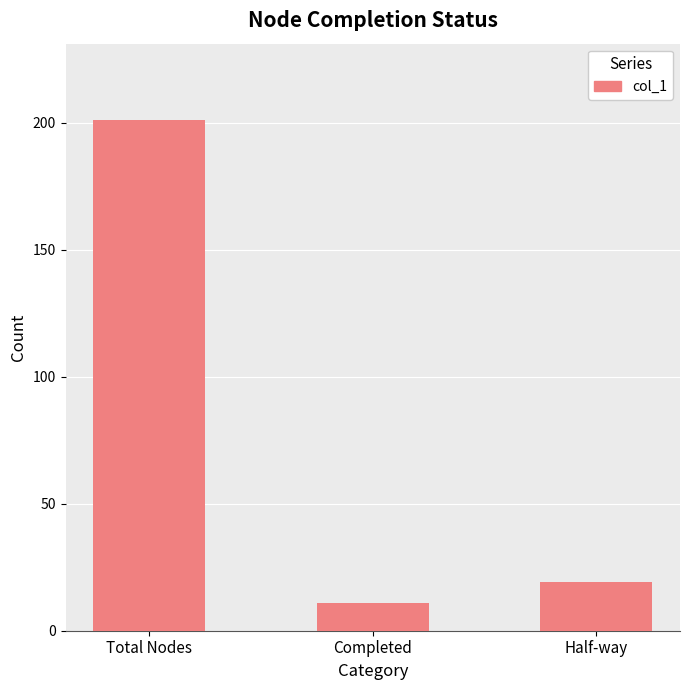

What is the change in value from Total Nodes to Completed?

-190